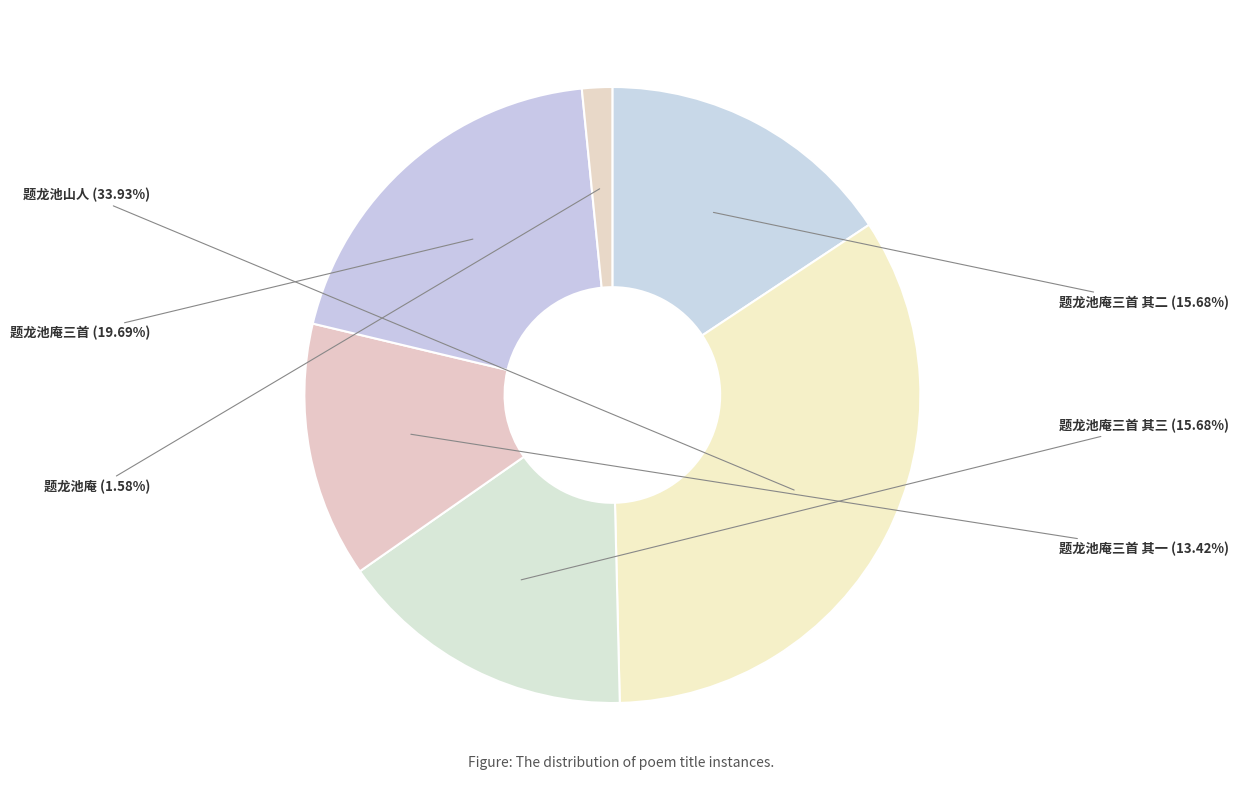

Does 题龙池庵三首 其三 represent more than half of the total?

No